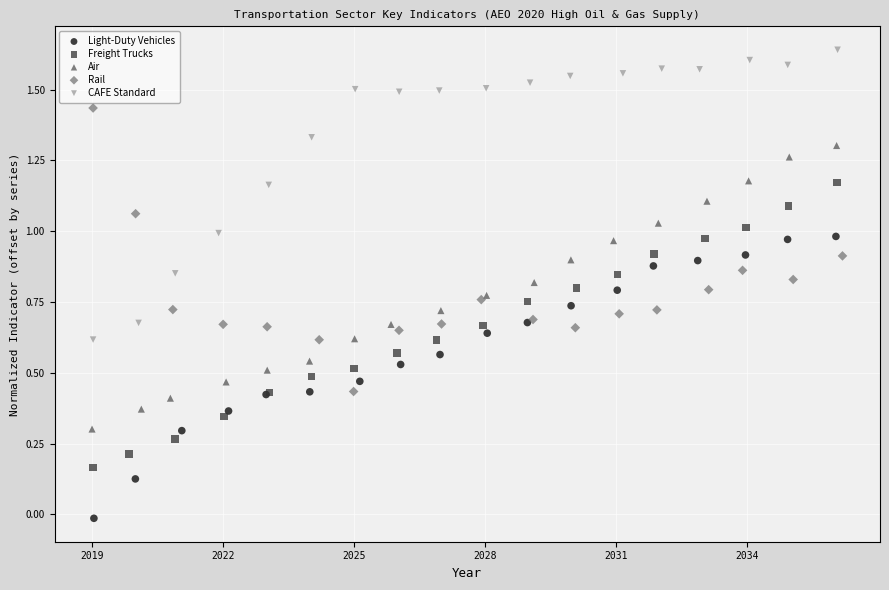

Which series contains the lowest Y value?

Light-Duty Vehicles